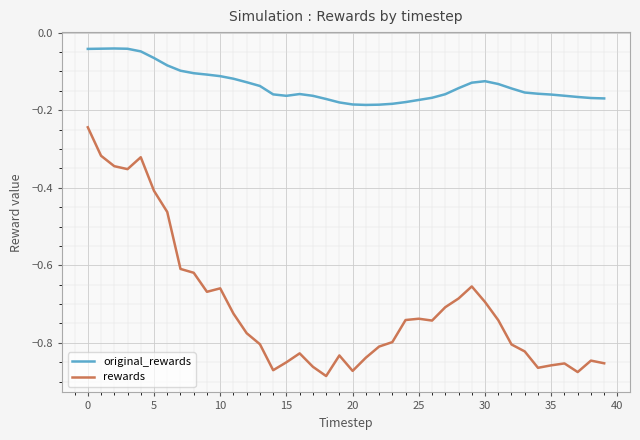

List the series in order of their peak value, highest first.

original_rewards, rewards